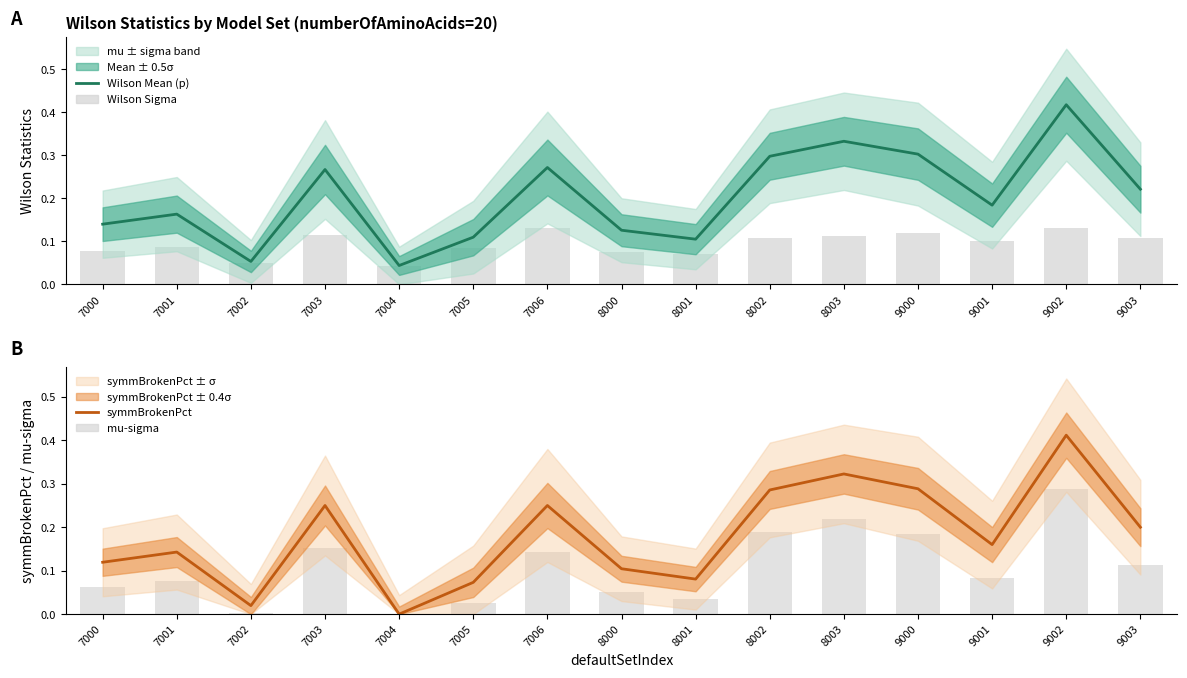

True or false: Wilson Sigma has a value of 0.0 at 8002.

False